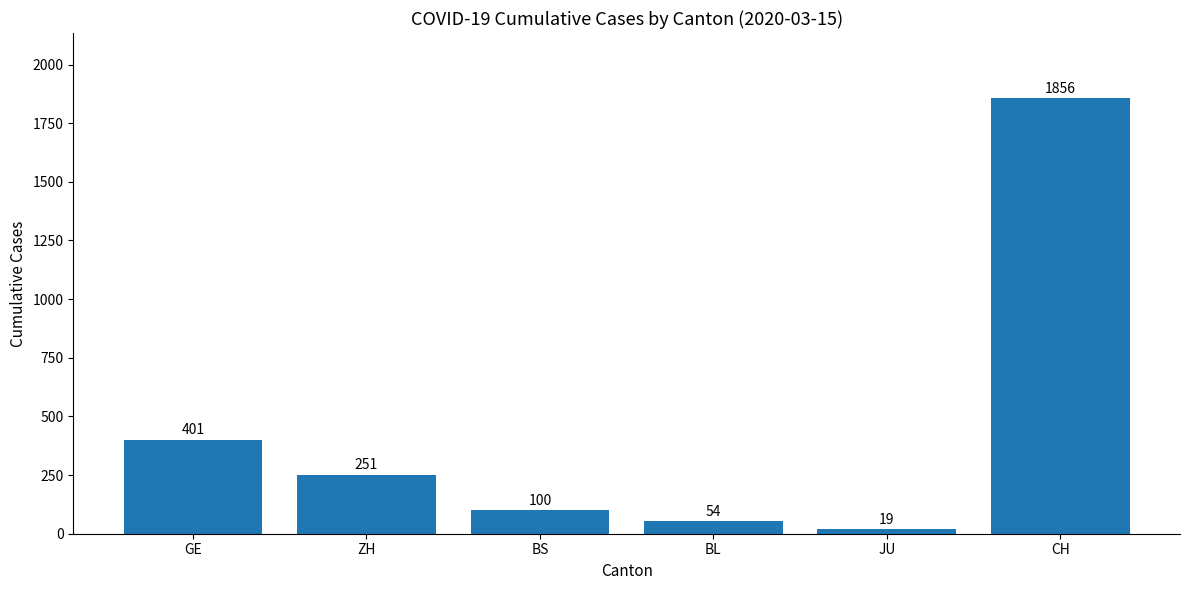

The value at CH is 473. True or false?

False